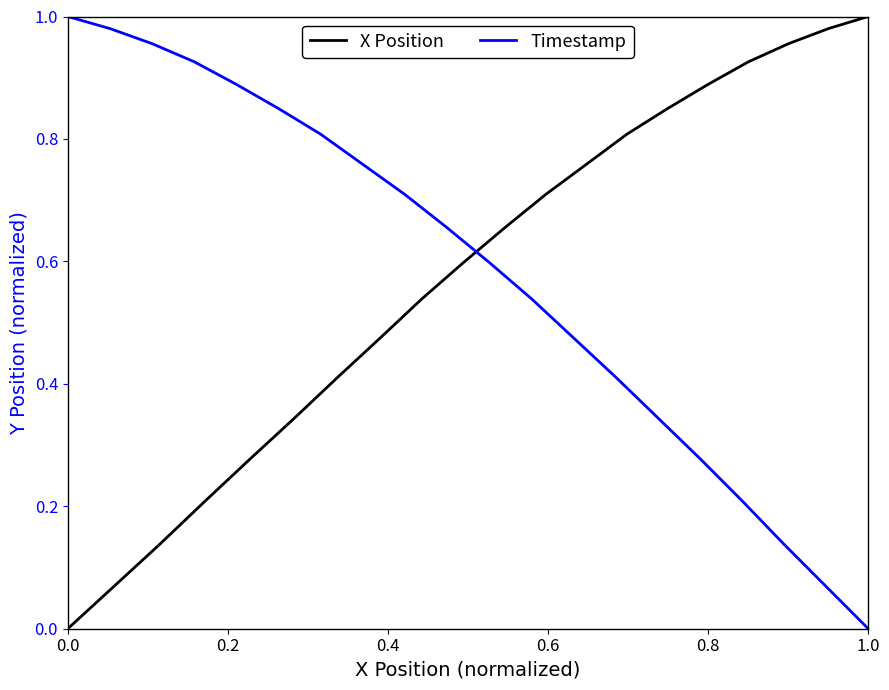

True or false: Timestamp has more than 2 points higher than both neighbors.

False